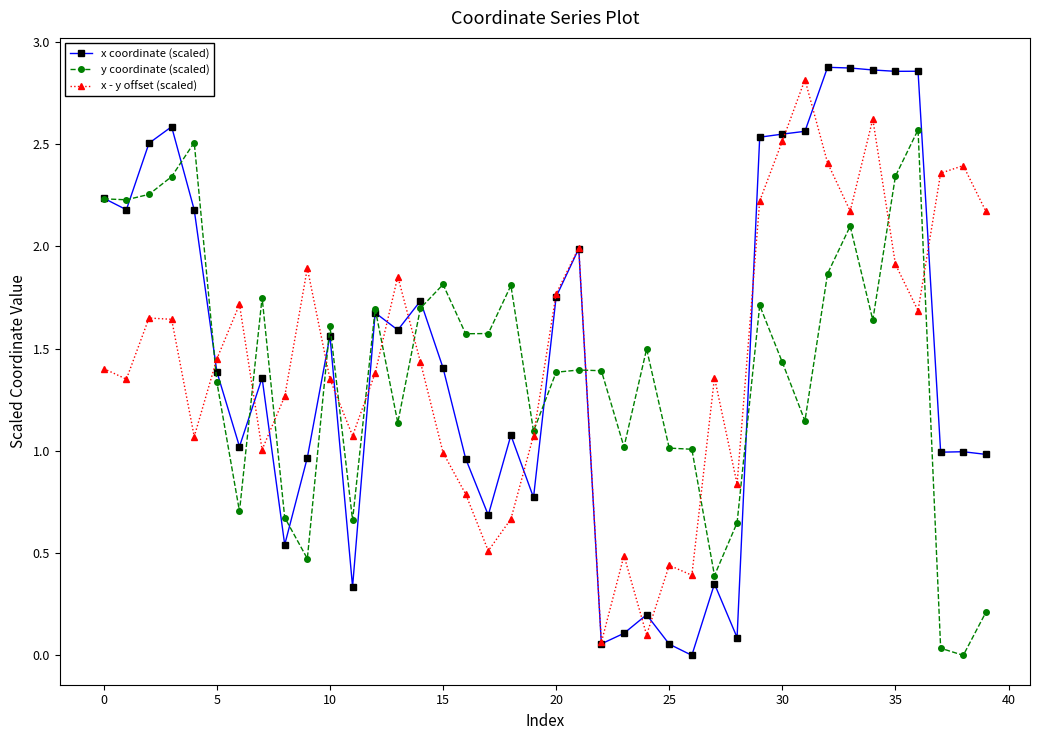

True or false: x coordinate (scaled) has more than 2 interior local peaks.

True